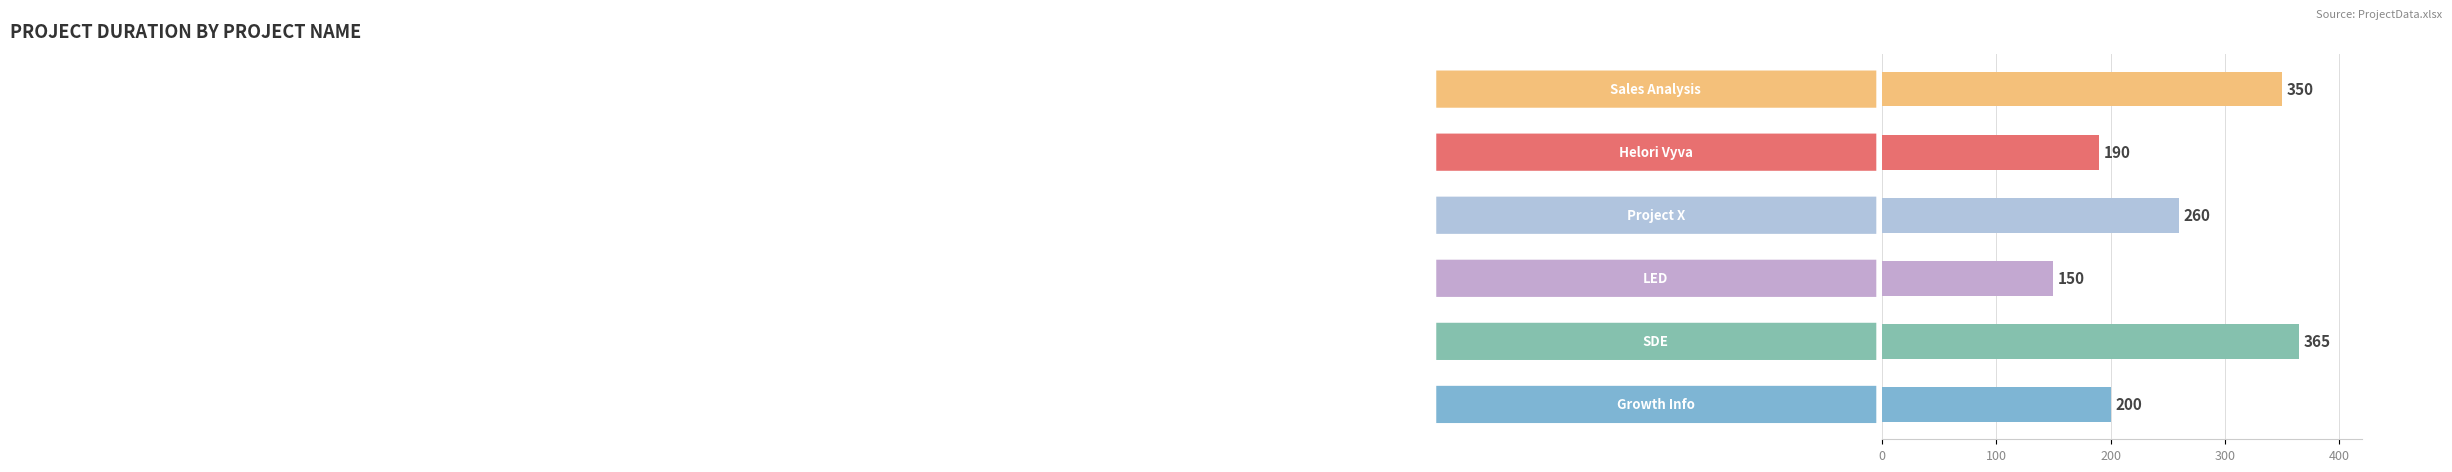

What is the label of the 6th bar from the bottom?

Sales Analysis